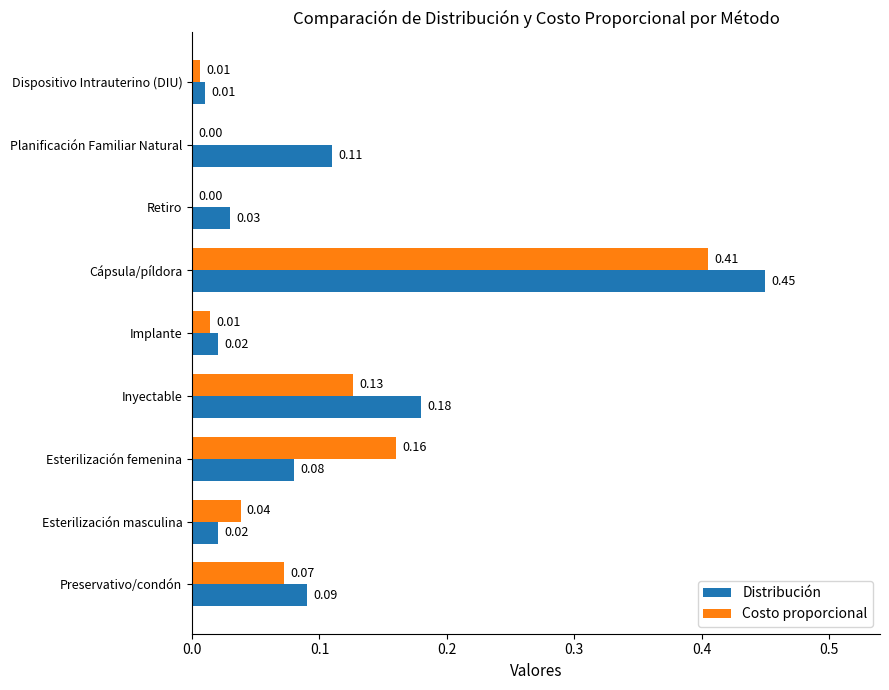

At which category is the sum across all series the highest?

Cápsula/píldora